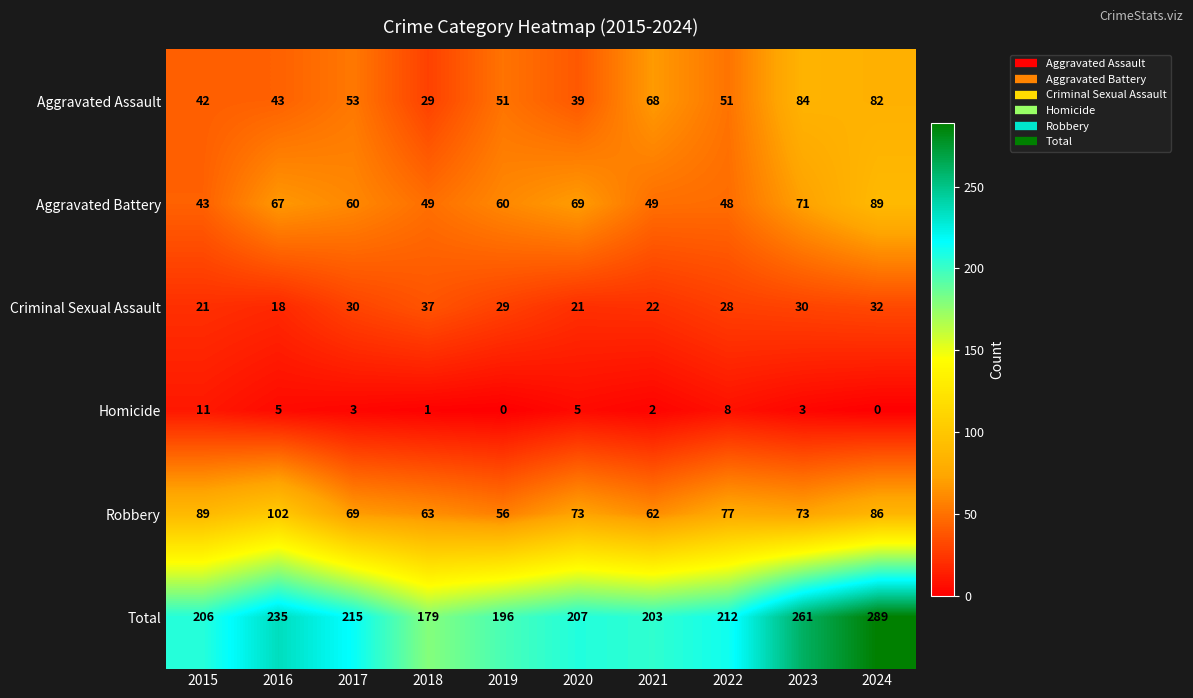

At which label does Total first exceed 212?

2016